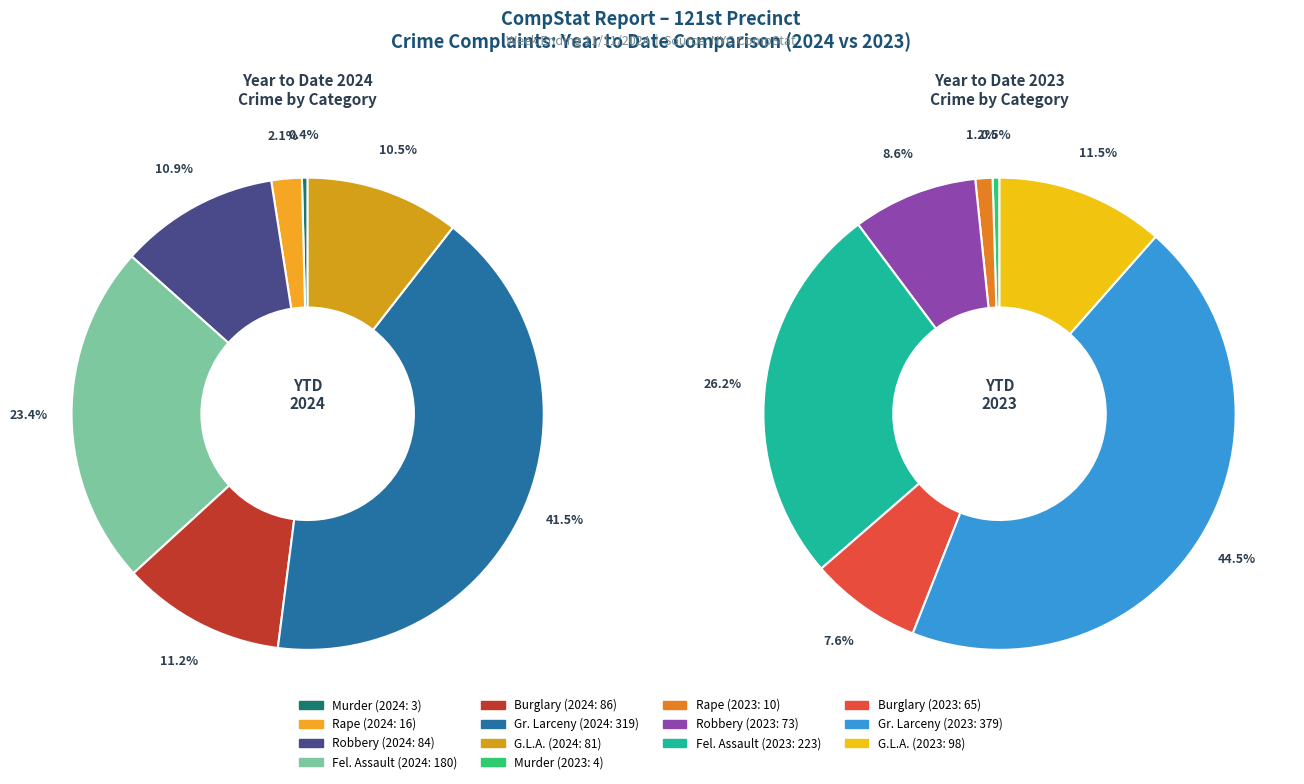

Which series has the largest range (max minus min)?

Year to Date 2023